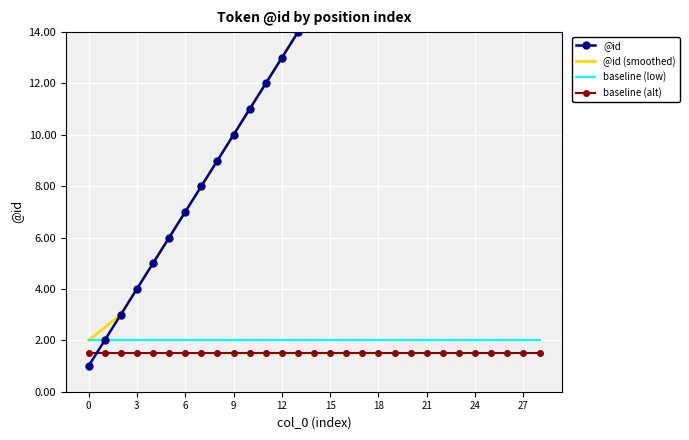

The value of baseline (alt) at 0 is 1.0. True or false?

False